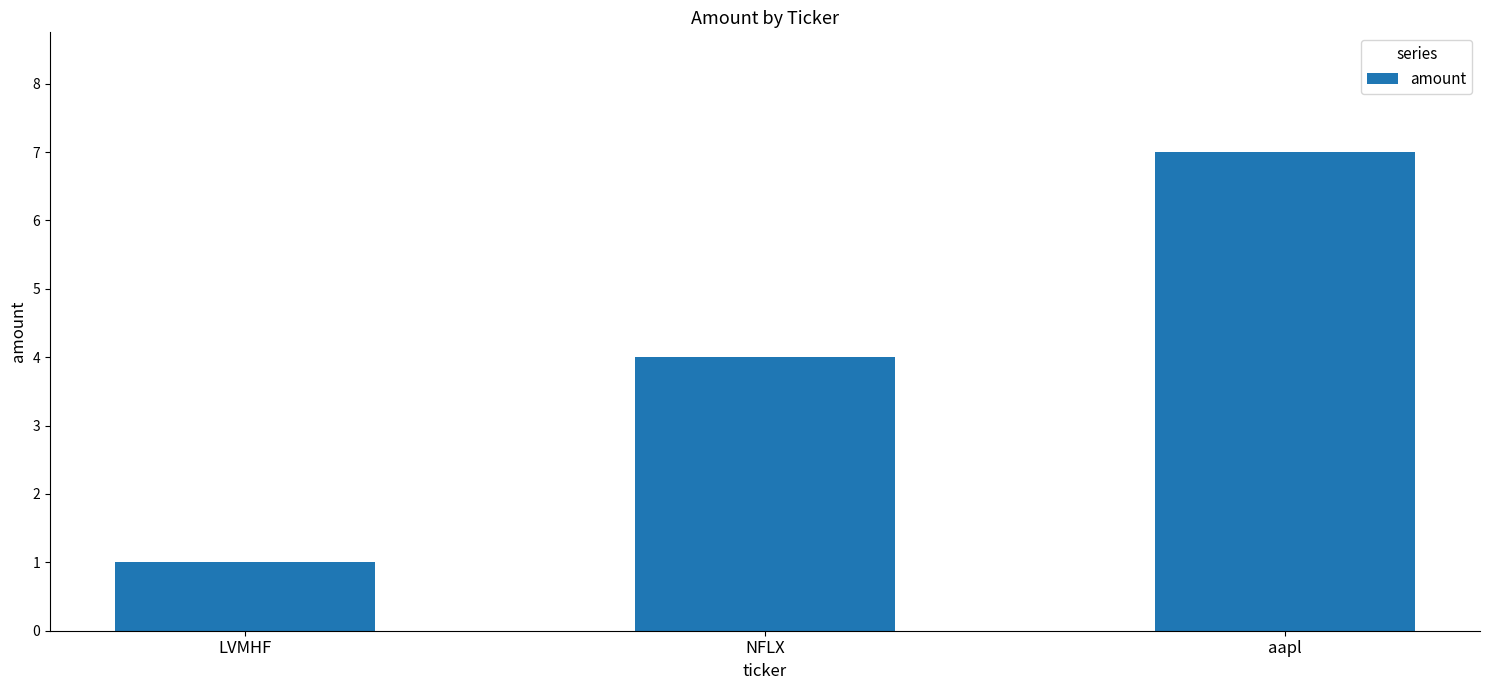

What is the minimum value shown in the chart?

1